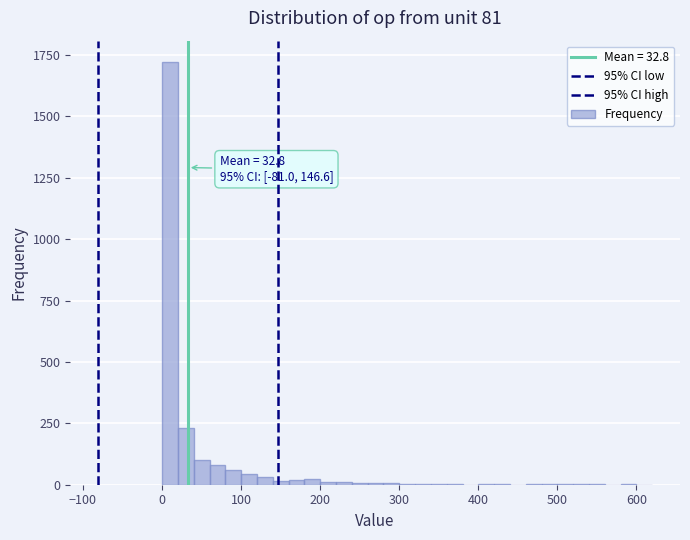

Around what value on the x-axis is the tallest bar? Give the approximate position of its centre, as read against the axis.

10